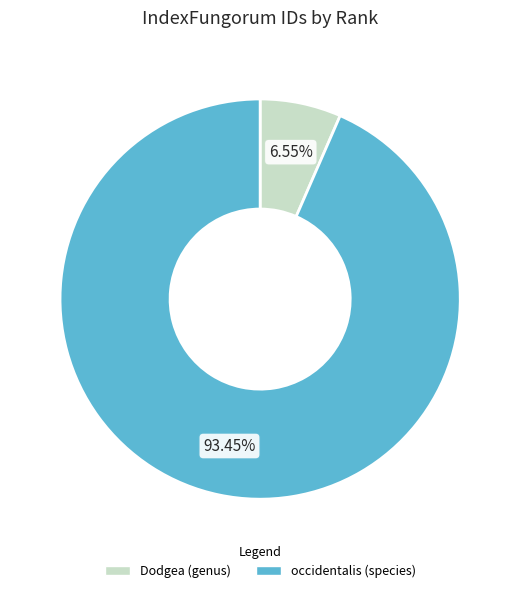

Which slice is the largest?

occidentalis (species)